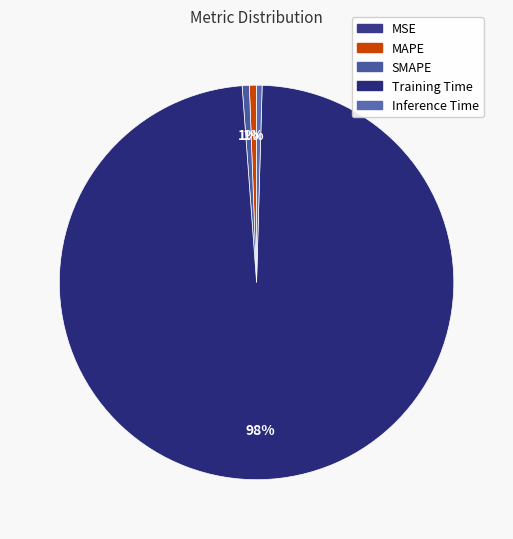

What is the smallest slice in the pie chart?

MSE